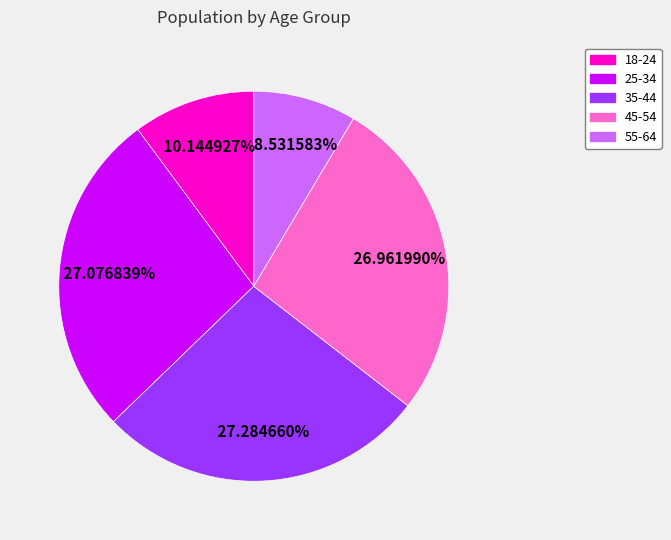

Which has a higher value, 35-44 or 18-24?

35-44